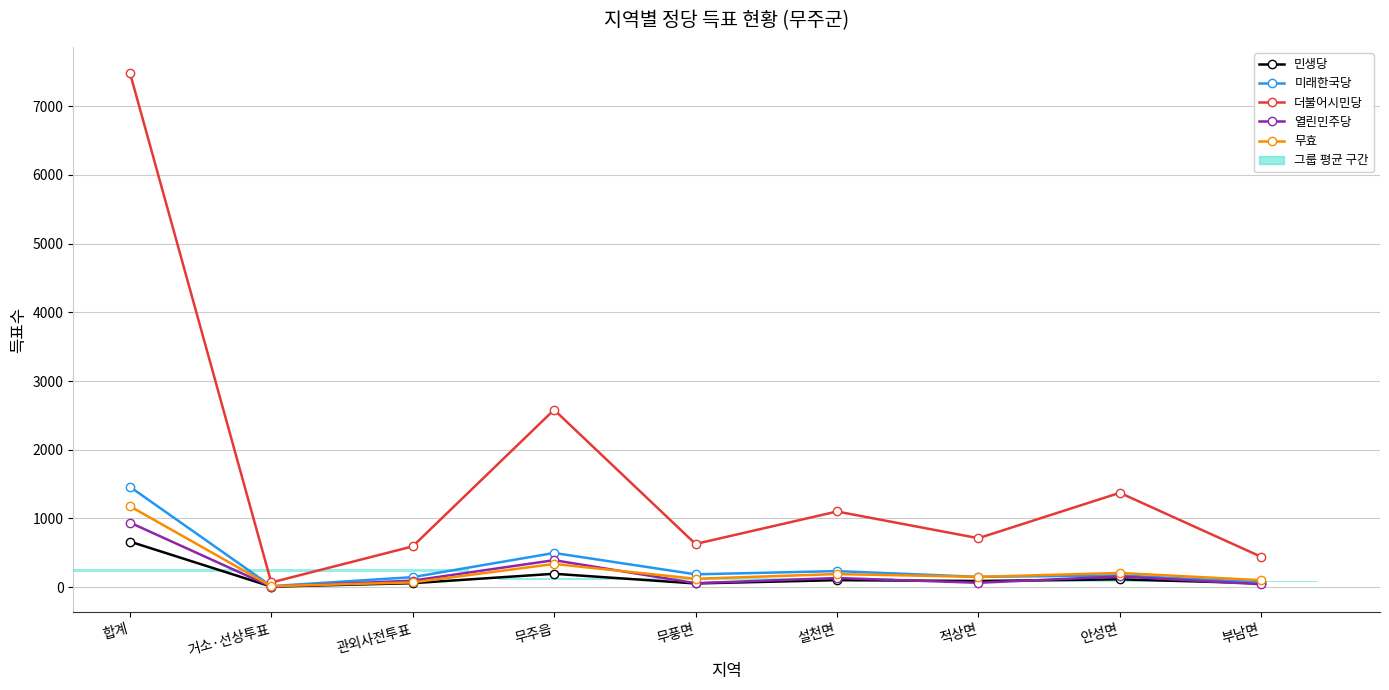

True or false: 미래한국당 has a value of 169 at 안성면.

True